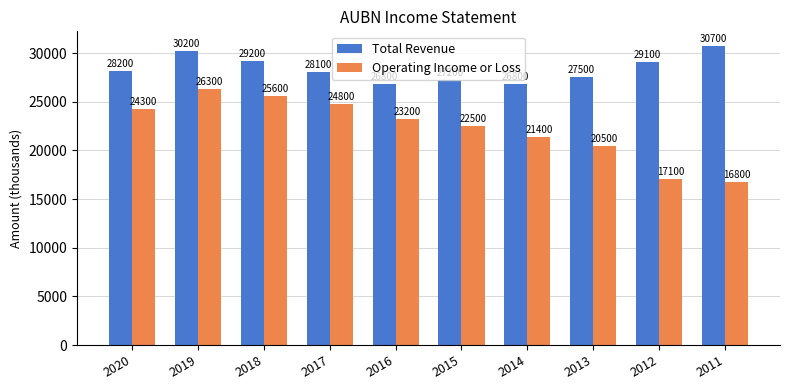

The value of Total Revenue at 2012 is 29100. True or false?

True